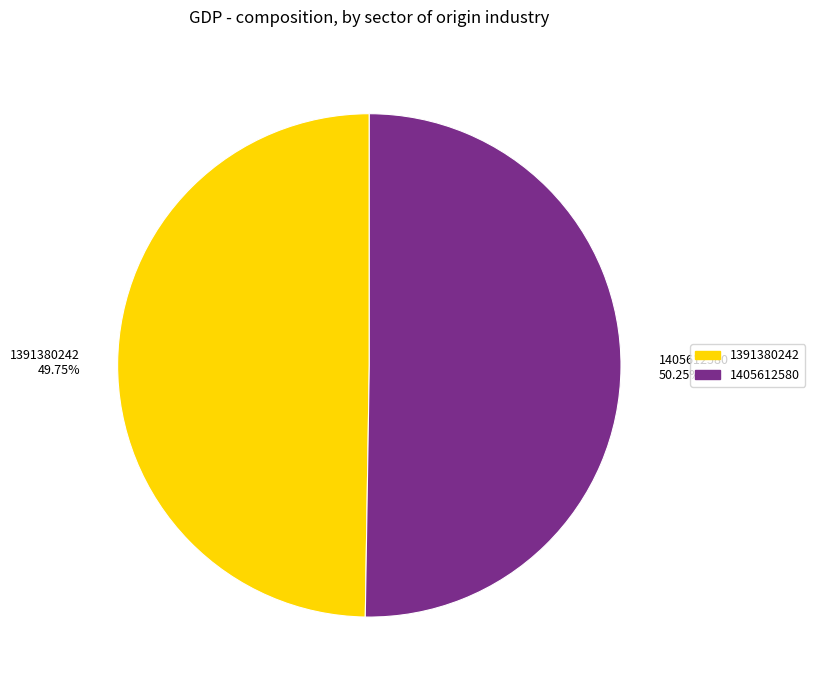

Which has a higher value, 1405612580 or 1391380242?

1405612580